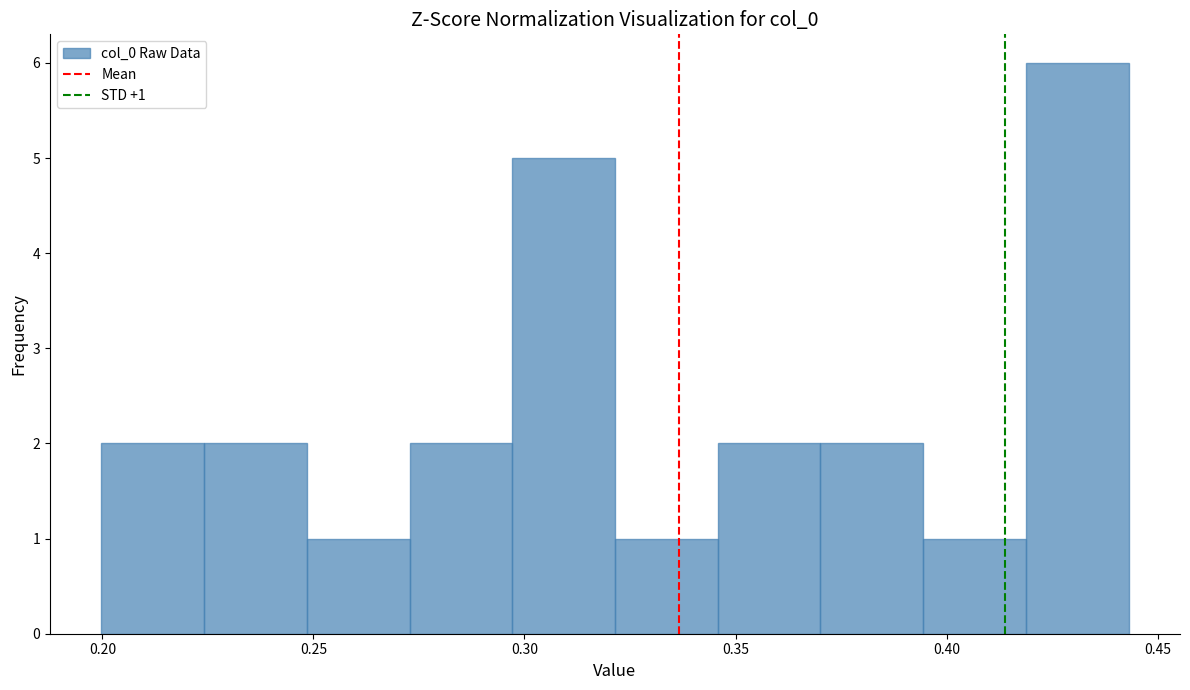

Over which range of the x-axis is the bar tallest?

0.420 to 0.445